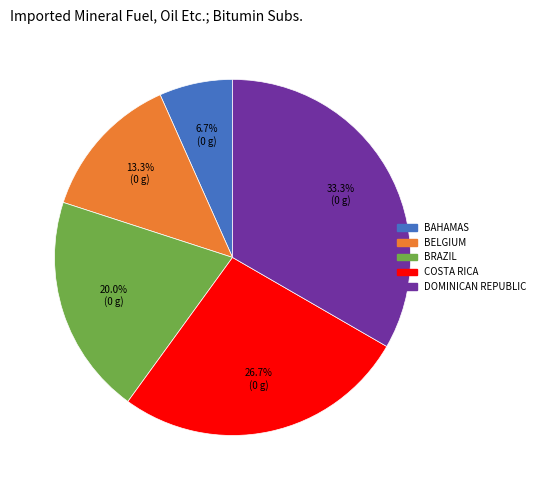

Is there a majority slice in this chart?

No